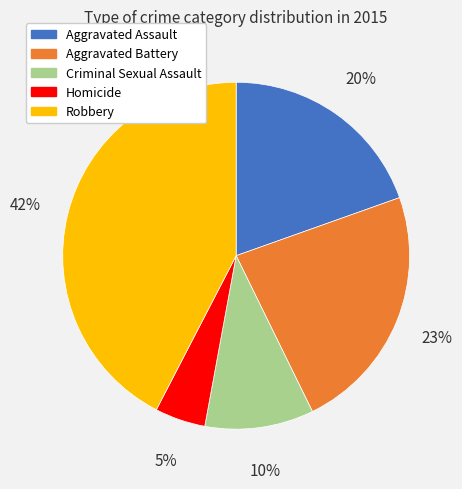

Is it true that Homicide is 5% of the pie?

True